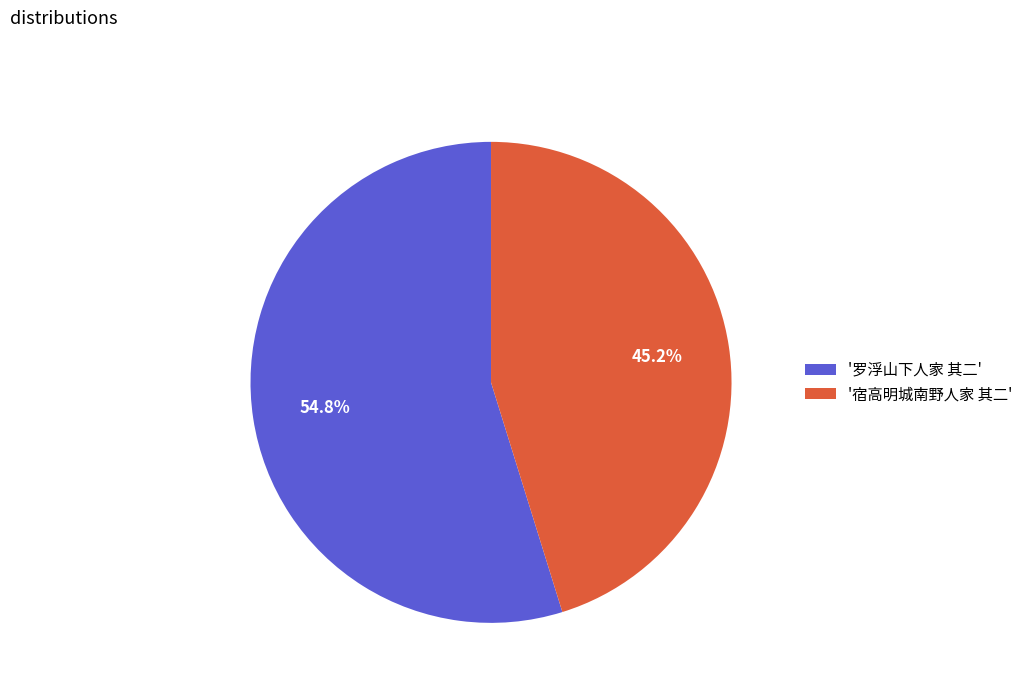

Which slice is the smallest?

'宿高明城南野人家 其二'